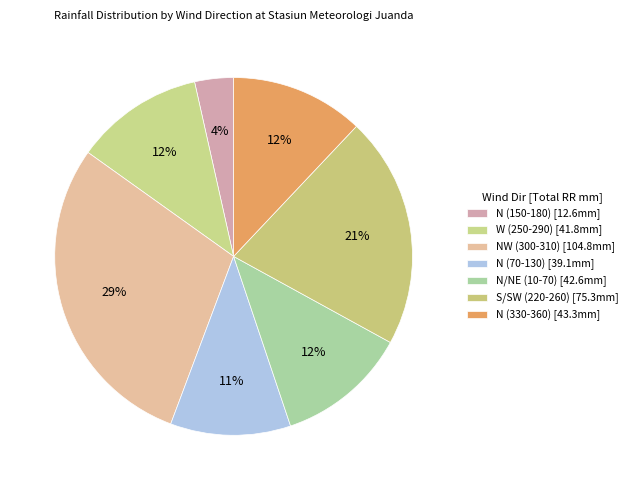

How many slices are in this pie chart?

7